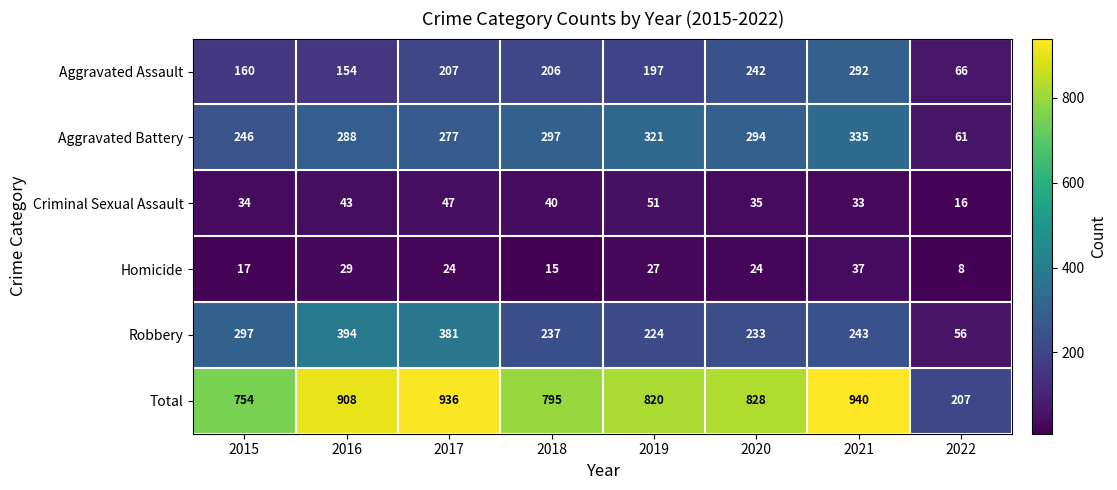

Which series changed the most between 2015 and 2017?

Total